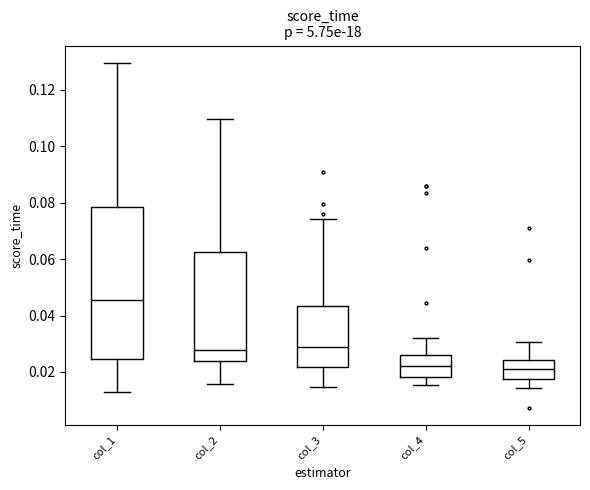

Where does the median line of the box for col_5 sit on the y-axis? The values are not printed on the chart, so give them approximately, as read against the axis.

0.022